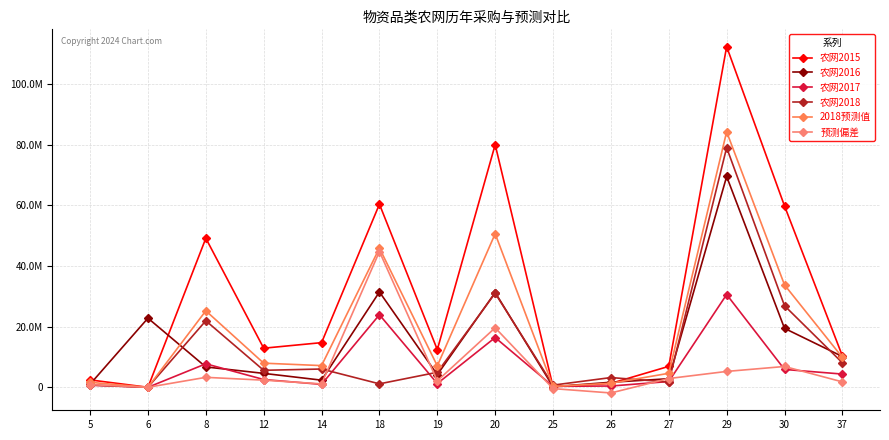

Reading left to right, what are all the values shown in this chart?

农网2015: 2430991.8	0.0	49106374.7	12879576.4	14713252.4	60331511.9	12407773.1	79949153.1	188955.0	1286883.0	6895041.4	112248827.5	59757081.9	10333439.2
农网2016: 1016884.4	22778923.5	6705575.5	4584732.0	2346307.4	31410954.6	4163268.7	31234312.9	188955.0	1659762.0	2824516.9	69461241.2	19417056.0	10134948.0
农网2017: 673563.7	0.0	7736040.6	2561856.6	957399.7	23906678.6	1234209.0	16384007.3	322452.0	415150.8	1900729.2	30569546.5	5880585.5	4357104.1
农网2018: 767171.8	0.0	21925845.5	5592407.8	6021618.8	1134066.2	4945257.0	30989442.6	711477.0	3203362.8	1722924.1	78967024.5	26878648.6	8065599.1
2018预测值: 1634650.4	0.0	25204479.2	7942801.3	7145907.8	45868900.7	7061939.7	50595962.1	277778.4	1333359.4	4608852.2	84194592.0	33734505.0	9846315.7
预测偏差: 867478.6	0.0	3278633.8	2350393.4	1124289.1	44734834.5	2116682.6	19606519.5	-433698.6	-1870003.3	2885928.1	5227567.5	6855856.4	1780716.6